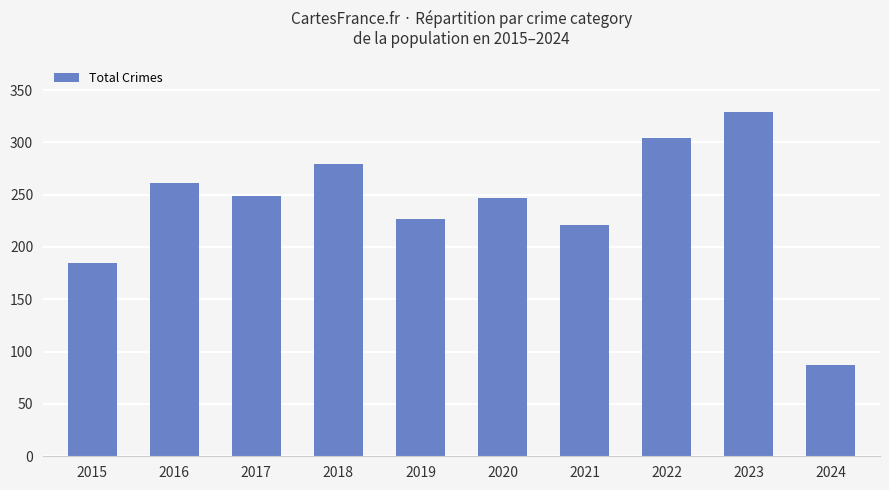

Reading left to right, list all the values displayed in this chart.

2015=185	2016=261	2017=249	2018=279	2019=227	2020=247	2021=221	2022=304	2023=329	2024=87